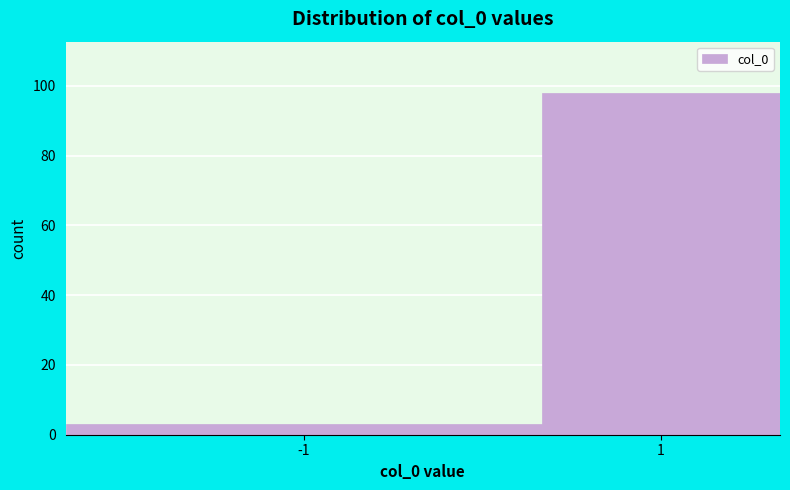

Reading right to left, list all the values displayed in this chart.

1=98	-1=3